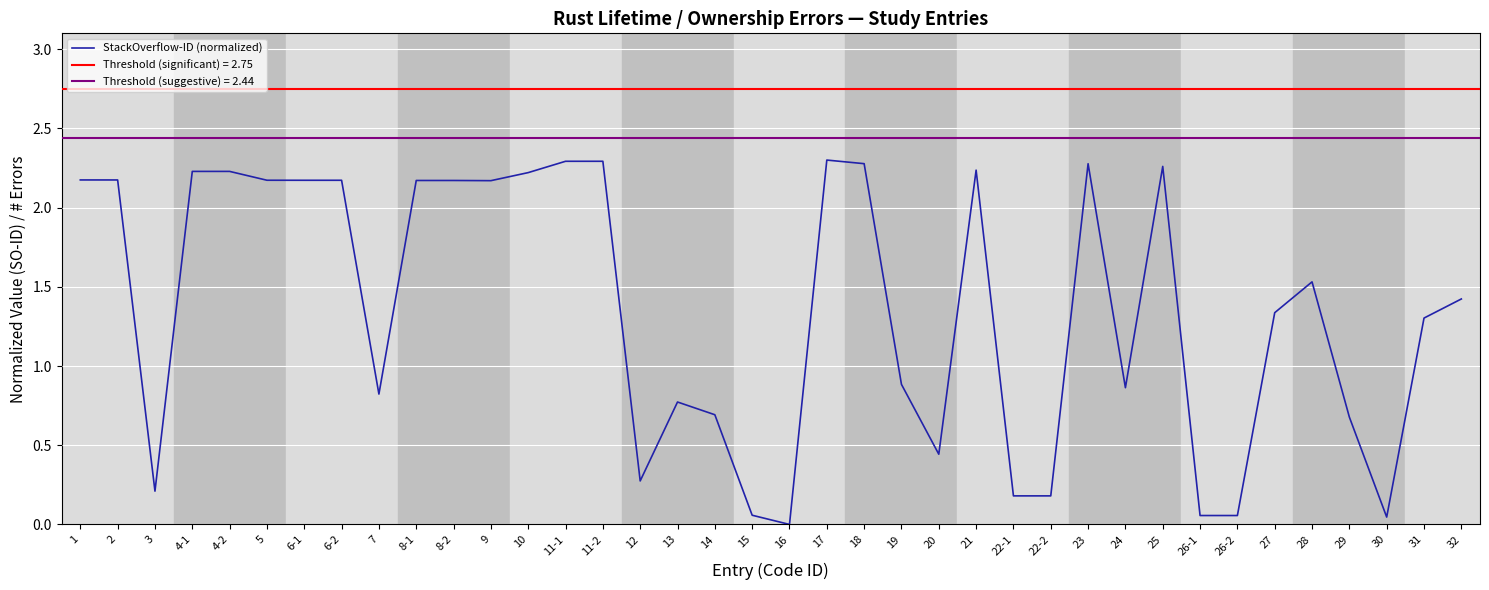

At which category does the data reach its first local valley?

3